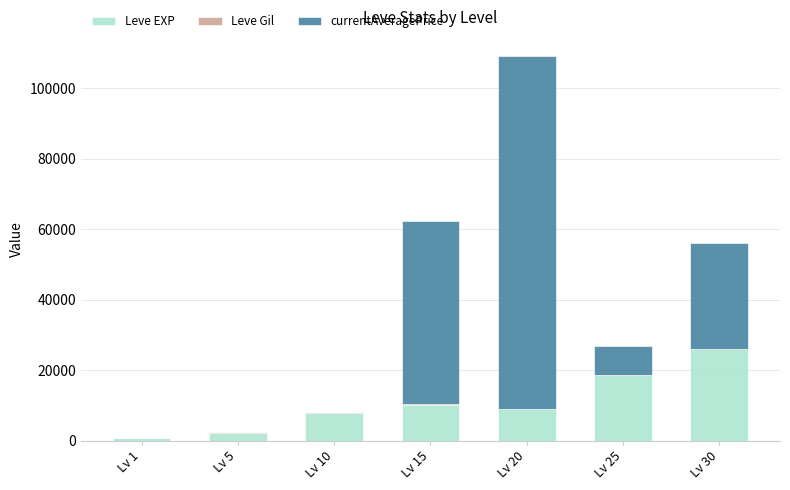

Which category has the highest value in the Leve EXP series?

Lv 30